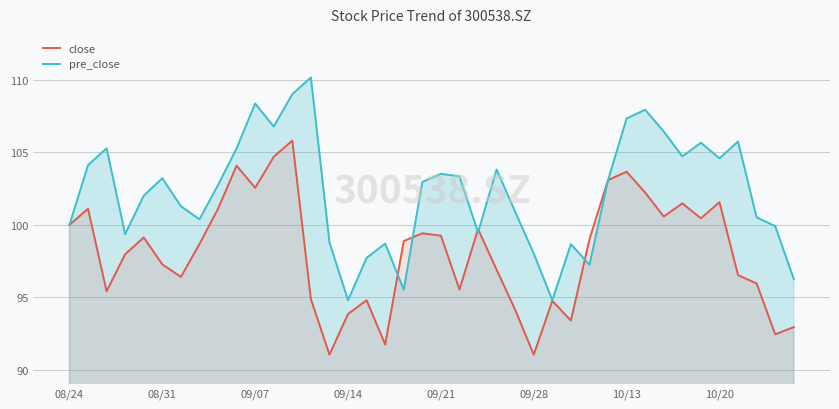

What is the difference between the maximum and second lowest values in the pre_close series?

15.4